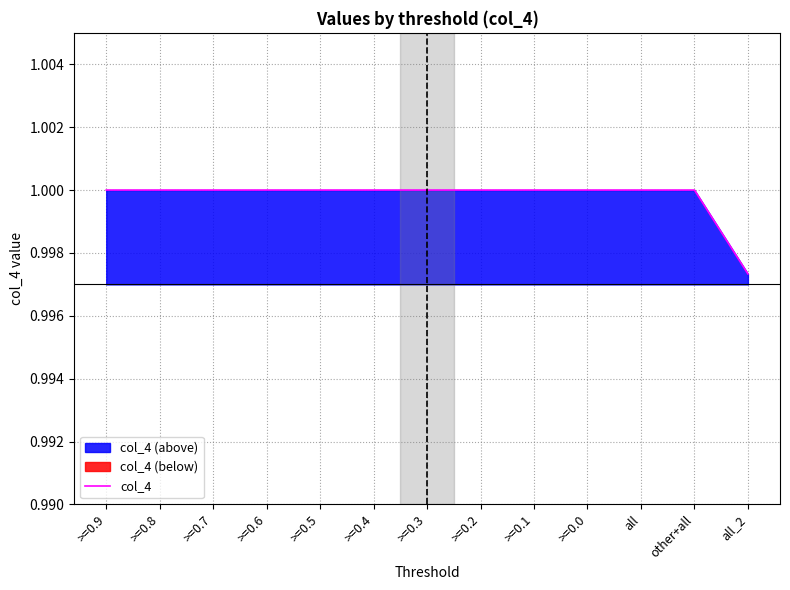

Reading left to right, list all the values displayed in this chart.

>=0.9=1.0	>=0.8=1.0	>=0.7=1.0	>=0.6=1.0	>=0.5=1.0	>=0.4=1.0	>=0.3=1.0	>=0.2=1.0	>=0.1=1.0	>=0.0=1.0	all=1.0	other+all=1.0	all_2=1.0